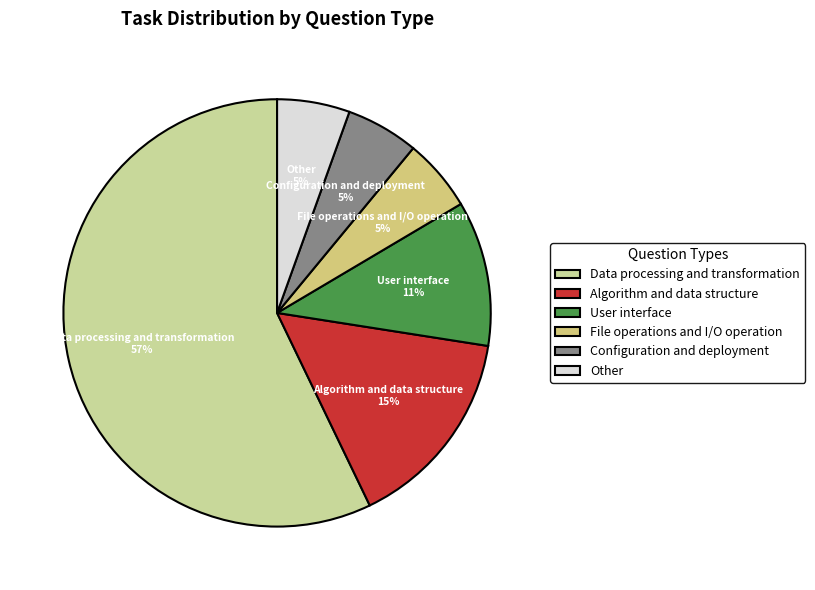

Count the number of slices in the pie.

6